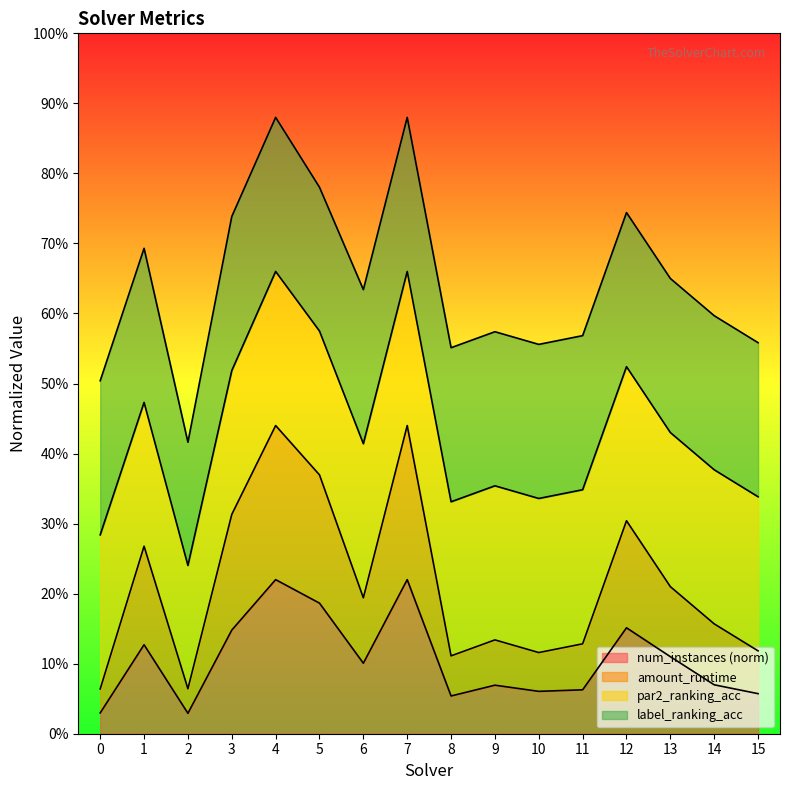

List the labels in order of num_instances value, smallest first.

2, 0, 8, 15, 10, 11, 9, 14, 6, 13, 1, 3, 12, 5, 4, 7